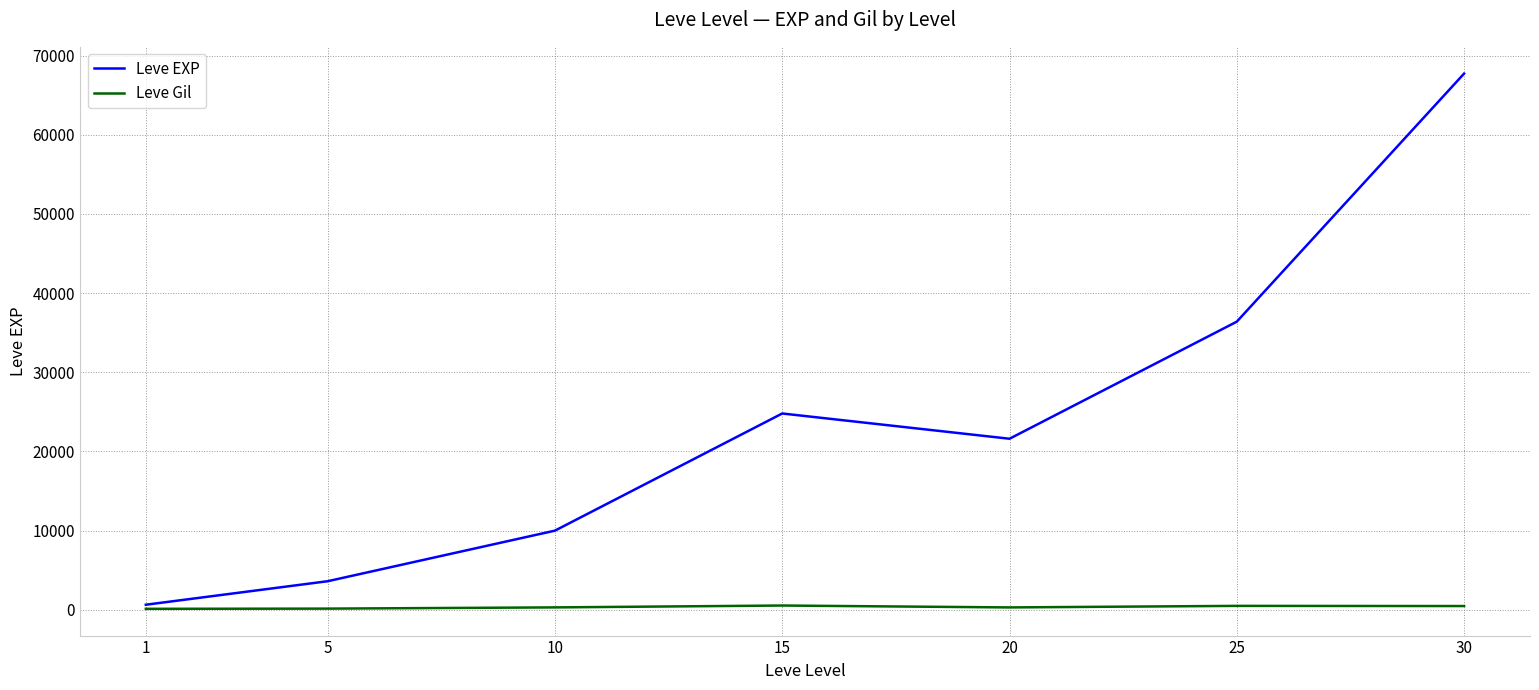

List the series in order of their peak value, lowest first.

Leve Gil, Leve EXP